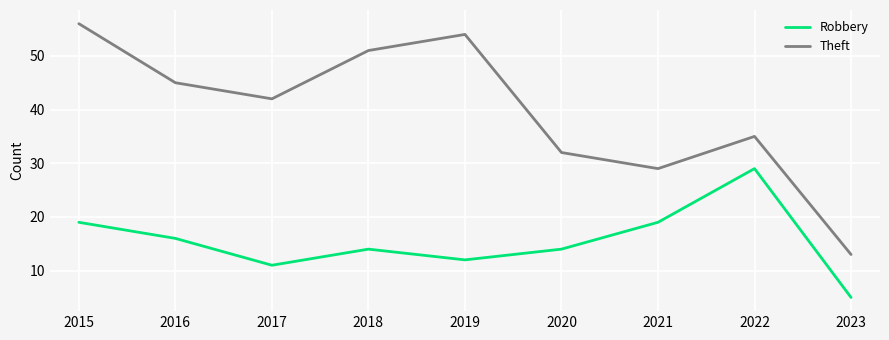

Rank the categories by Theft value from highest to lowest.

2015, 2019, 2018, 2016, 2017, 2022, 2020, 2021, 2023